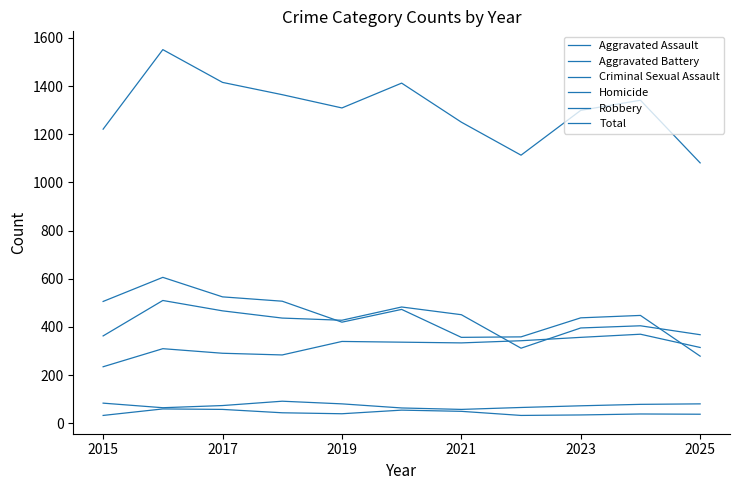

At how many categories does at least one series exceed 1305?

6